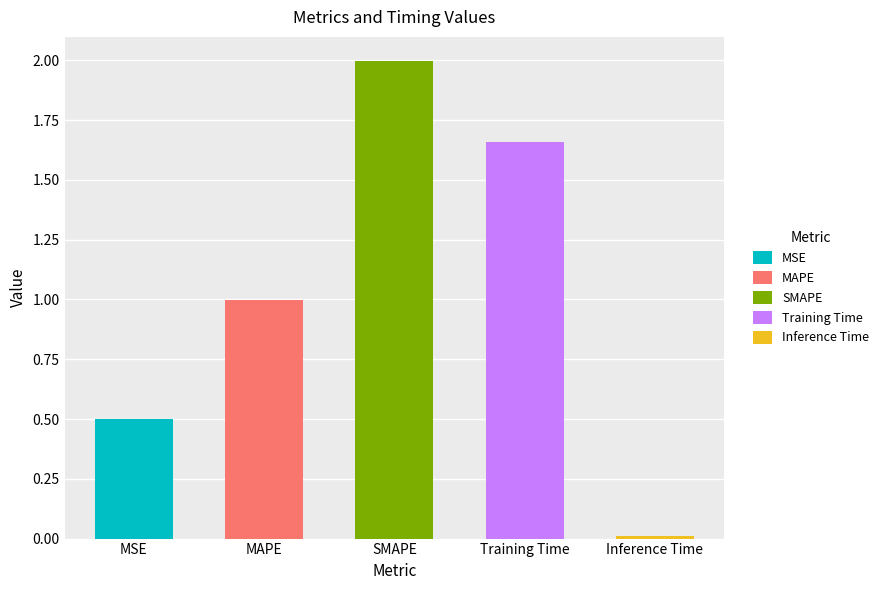

Where is the data nearest to the value 1?

MAPE